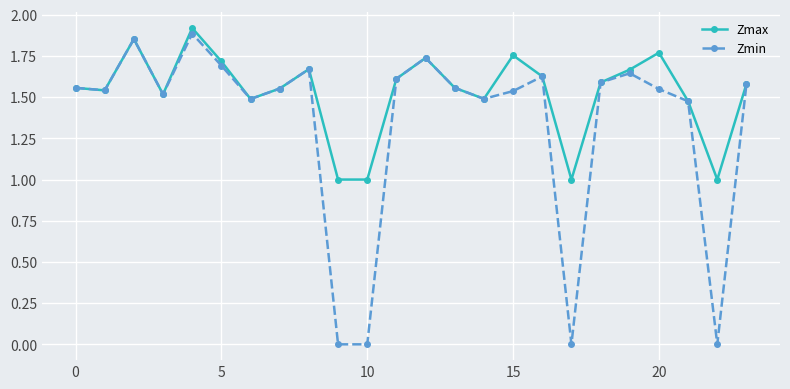

Which series has the largest range (max minus min)?

Zmin